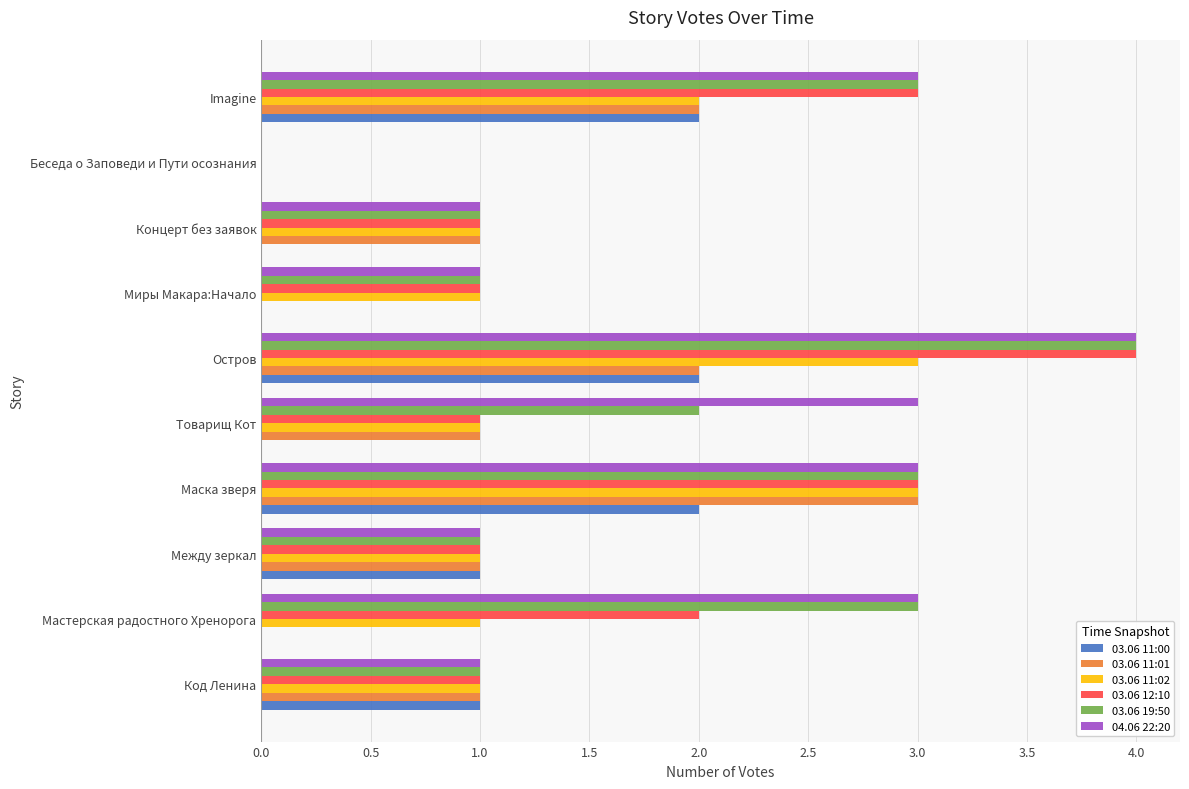

How many series are shown in this chart?

6